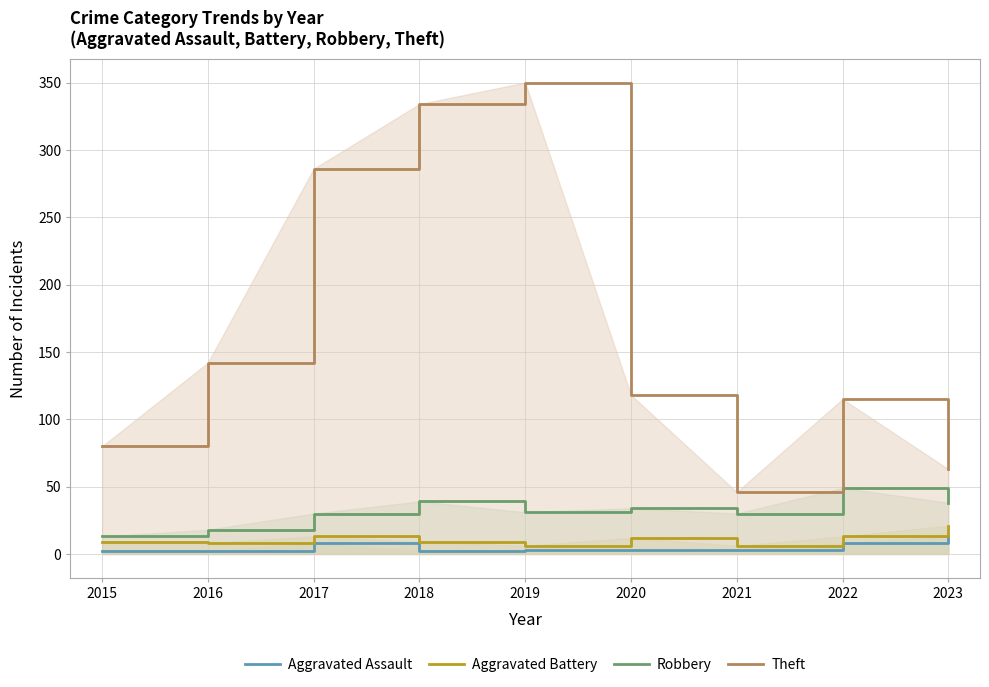

Reading left to right, what are all the values shown in this chart?

Aggravated Assault: 2	2	8	2	3	3	3	8	13
Aggravated Battery: 9	8	13	9	6	12	6	13	21
Robbery: 13	18	30	39	31	34	30	49	38
Theft: 80	142	286	334	350	118	46	115	63